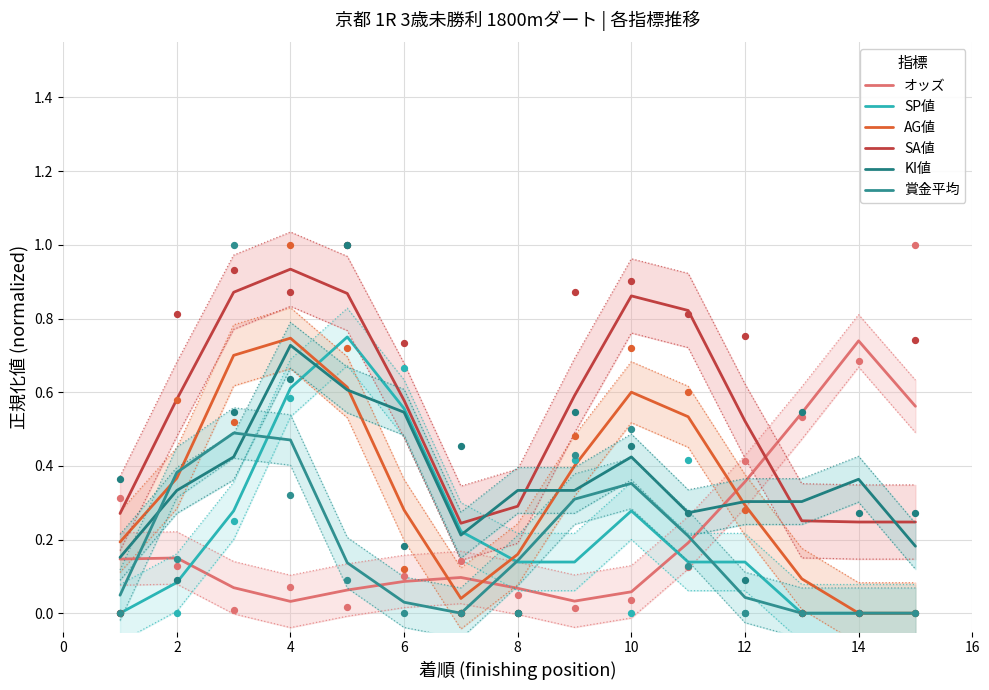

Which series has the largest total across all categories?

SA値